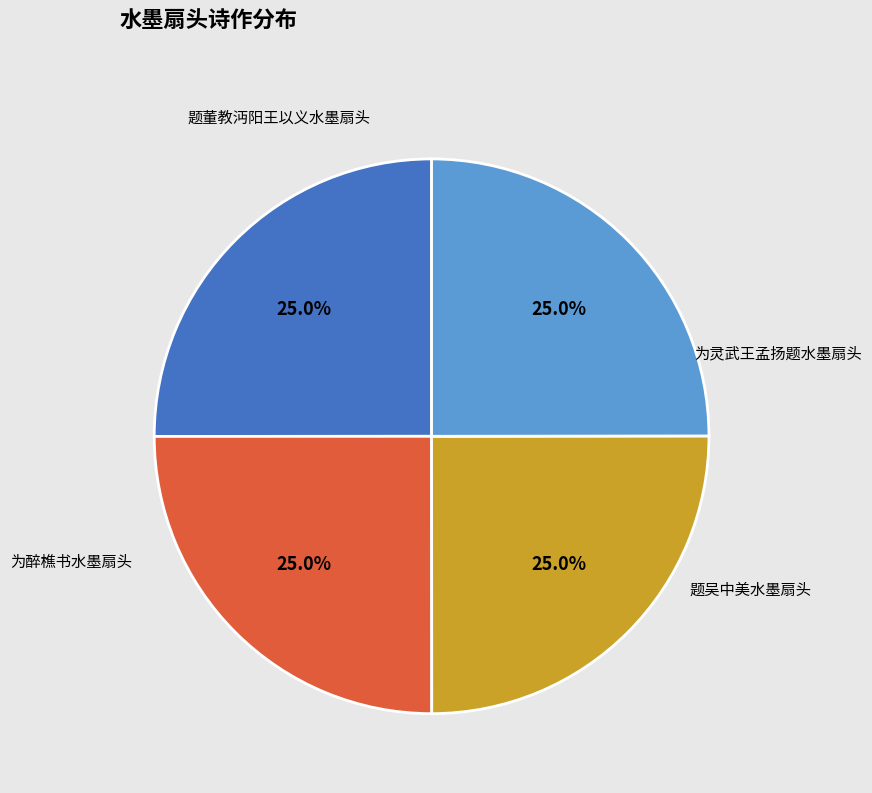

Does any single category account for the majority?

No